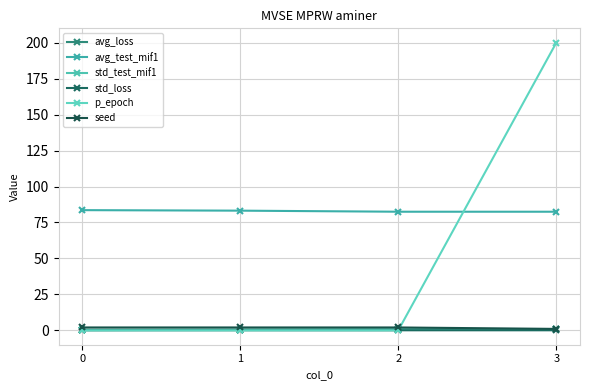

True or false: p_epoch has more than 0 points higher than both neighbors.

False